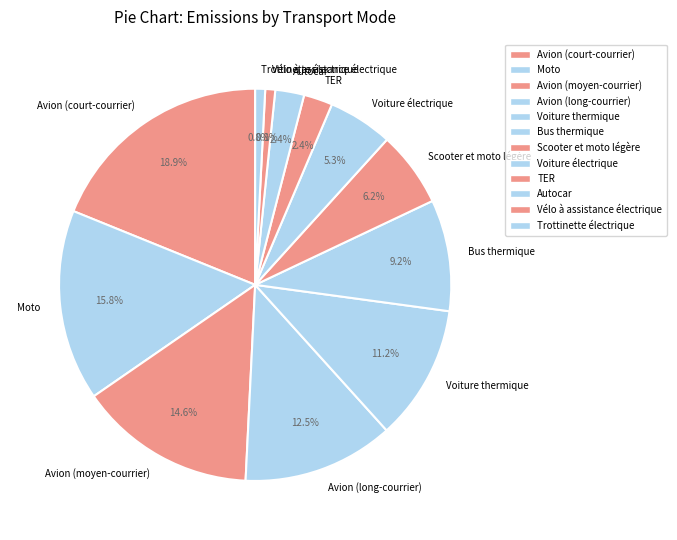

What portion of the pie excludes Trottinette électrique?

99.2%